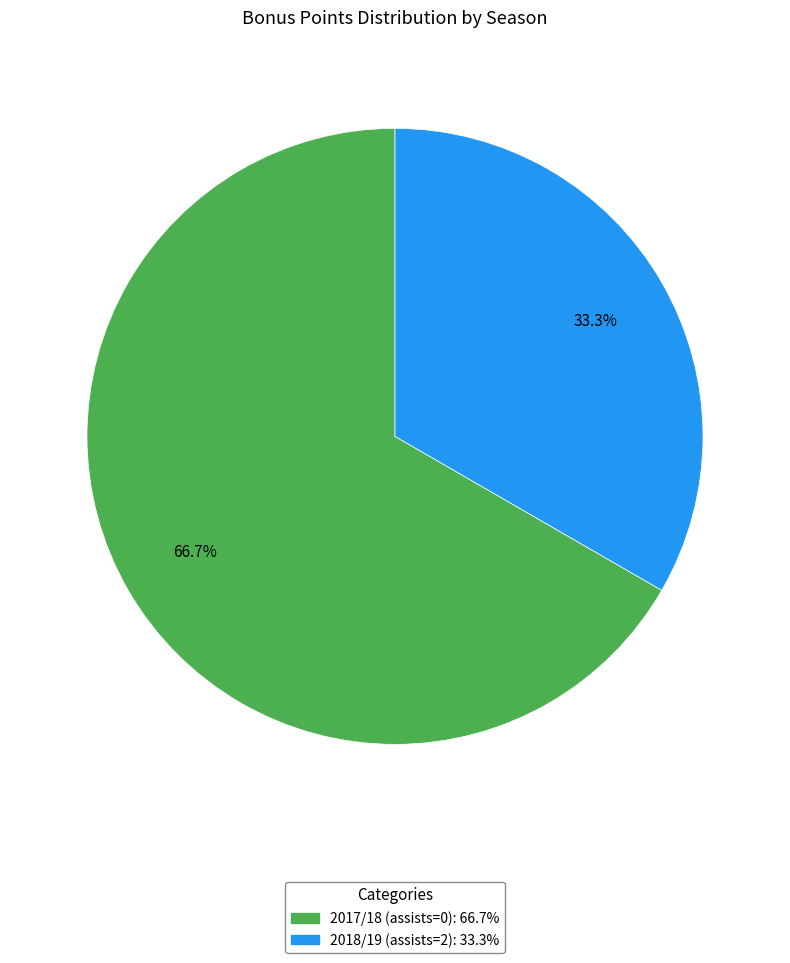

What percentage is the 2017/18 (assists=0) slice, to the nearest percent?

67%